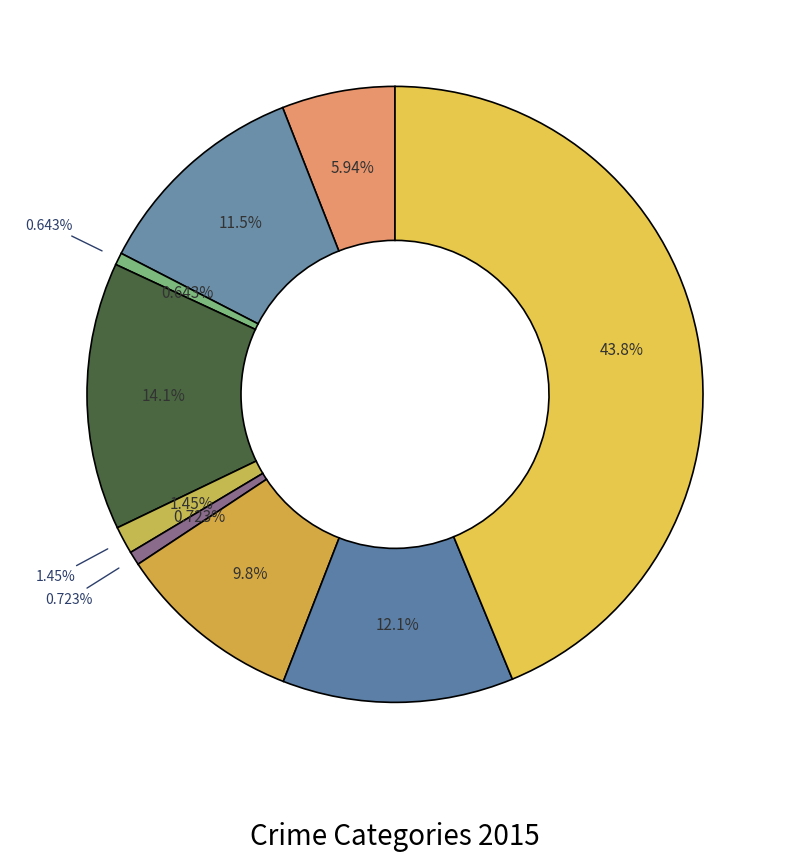

What is the total percentage of Criminal Sexual Assault and Burglary?

15.5%